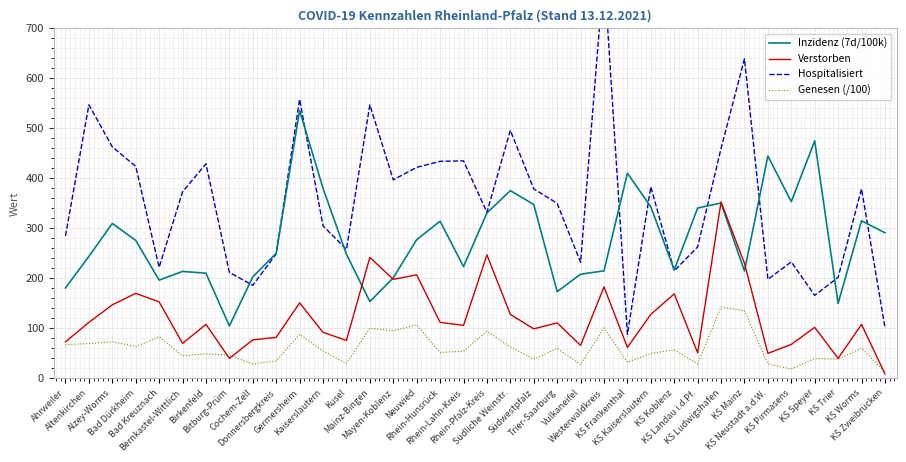

True or false: Genesen (/100) and Inzidenz (7d/100k) intersect in this chart.

False